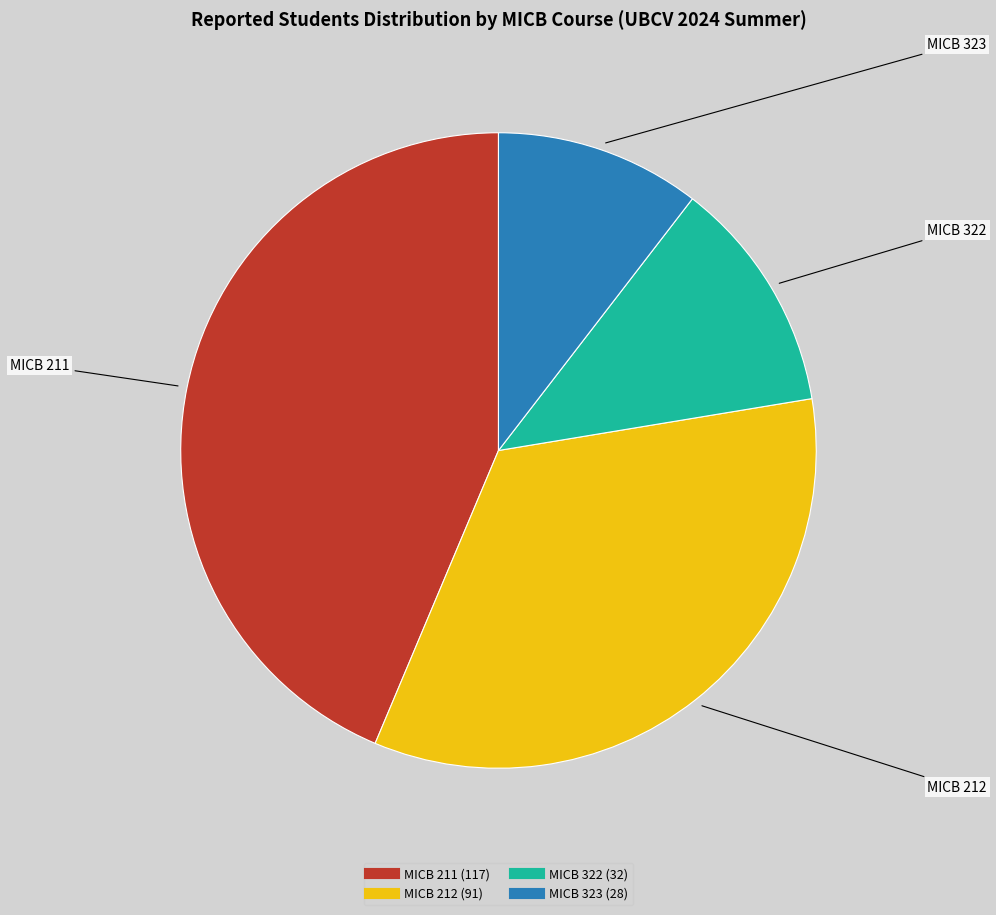

The MICB 212 slice represents 34% of the pie. True or false?

True